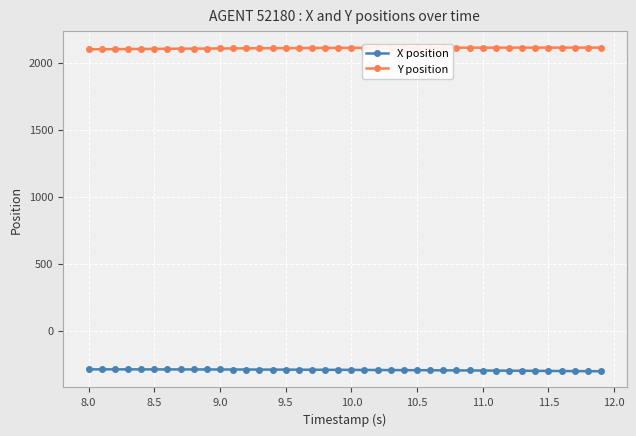

What is the maximum value for X position?

-287.8